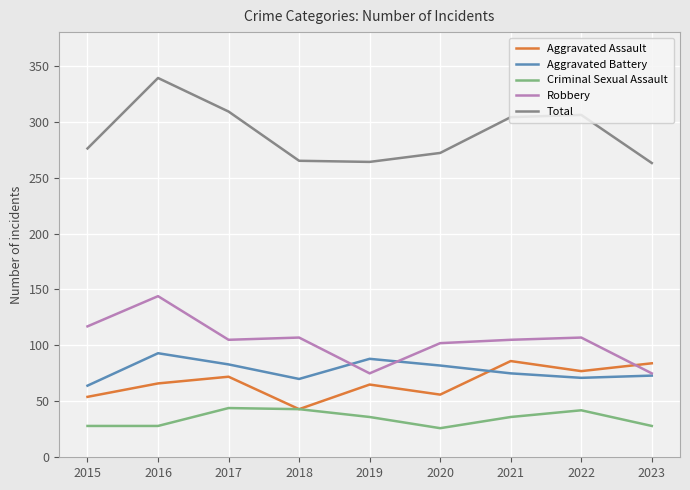

How many lines are shown in the chart?

5